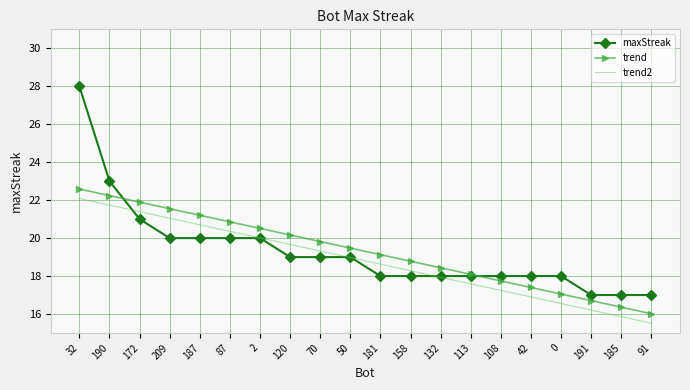

What position from the left is 32?

1